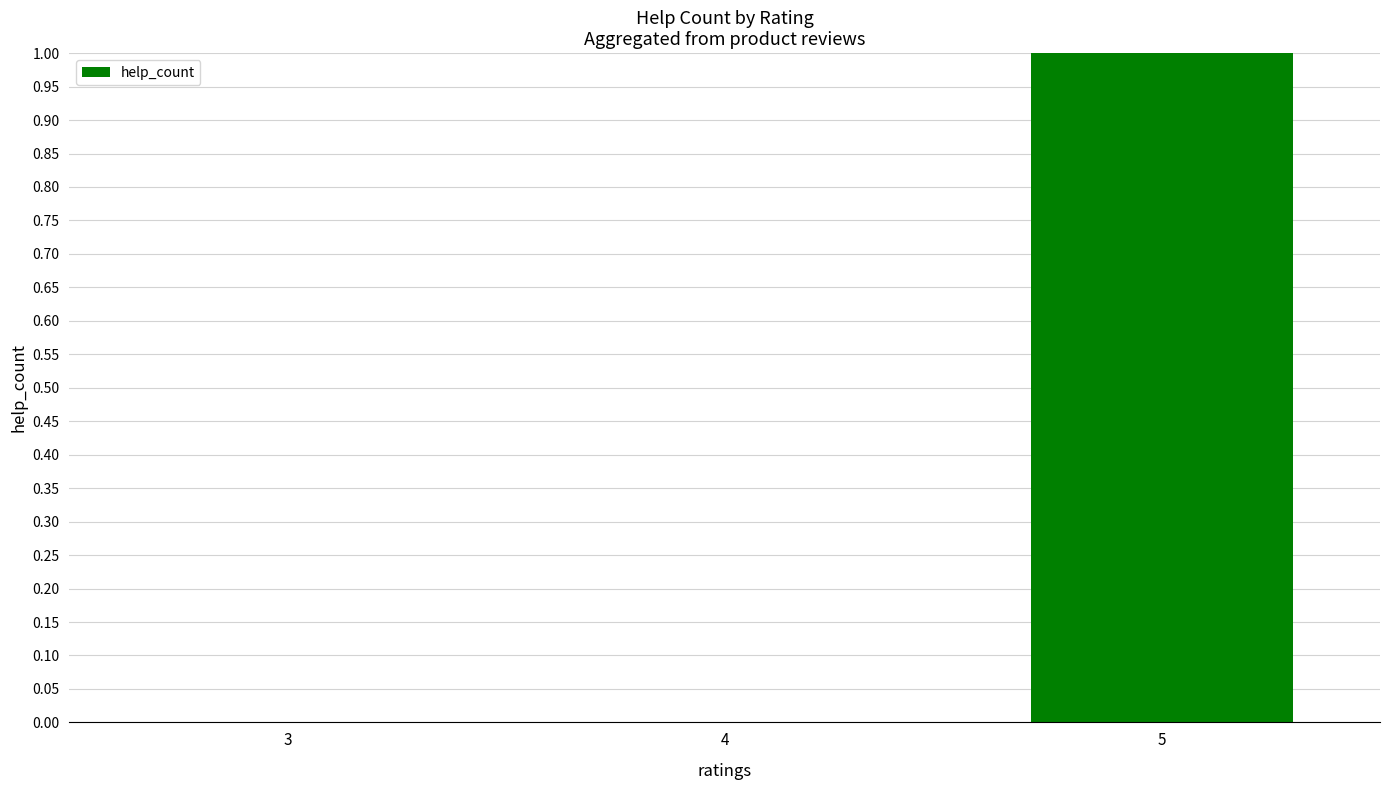

What is the change in value from 4 to 5?

+1